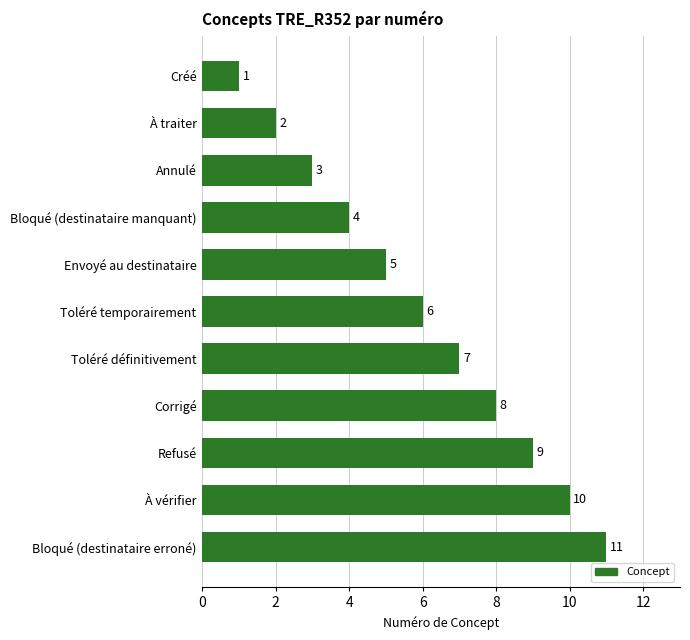

What is the minimum value shown in the chart?

1